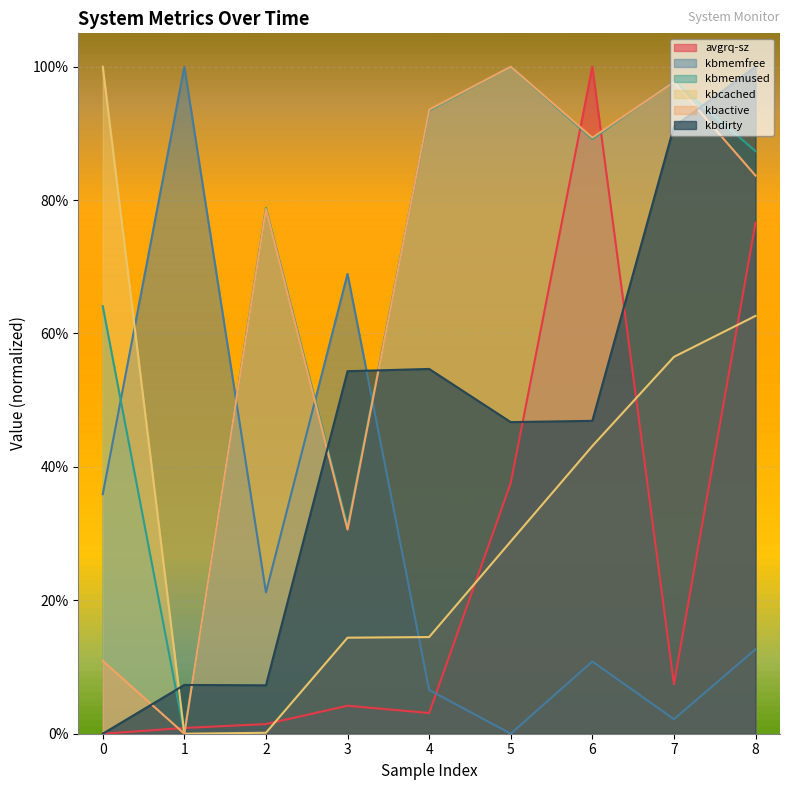

True or false: kbmemfree has more than 0 points higher than both neighbors.

True